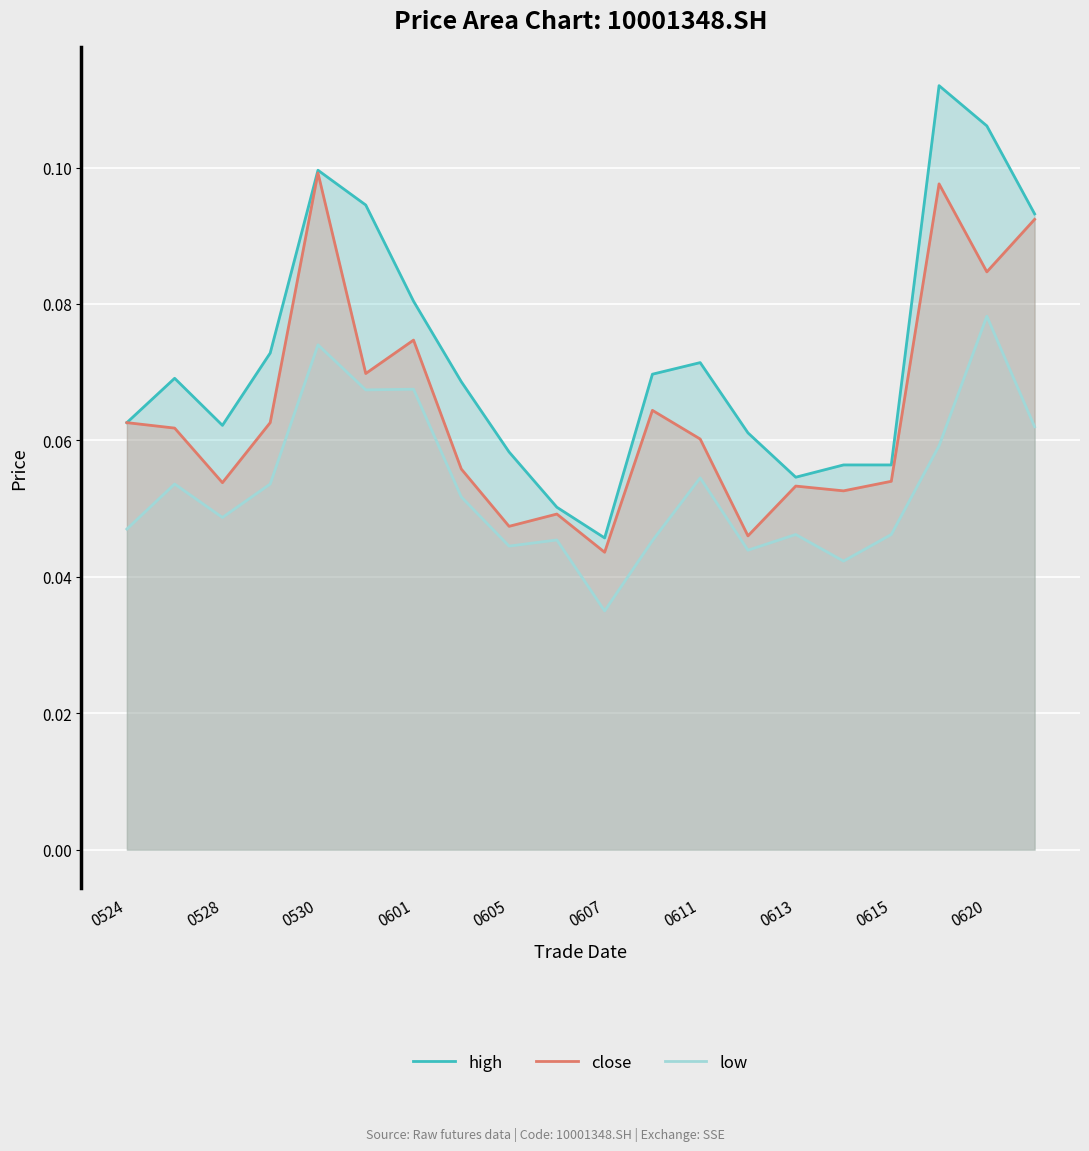

The value of close at 0611 is 0.0. True or false?

False